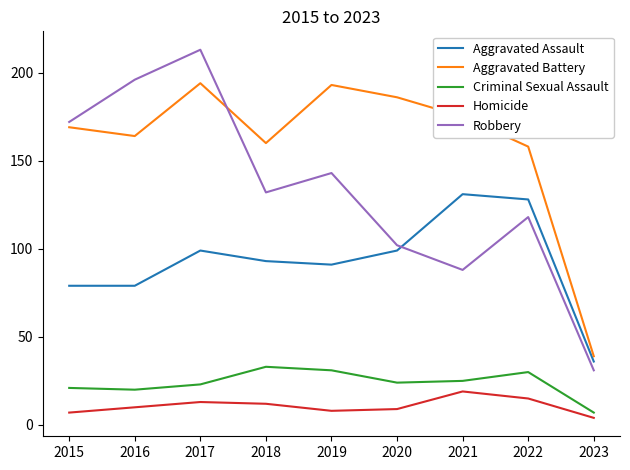

Is the value of Criminal Sexual Assault at 2017 greater than the value of Homicide at 2023?

Yes